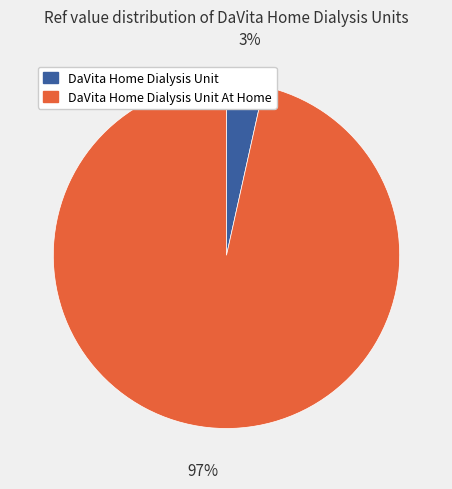

Is there a majority slice in this chart?

Yes